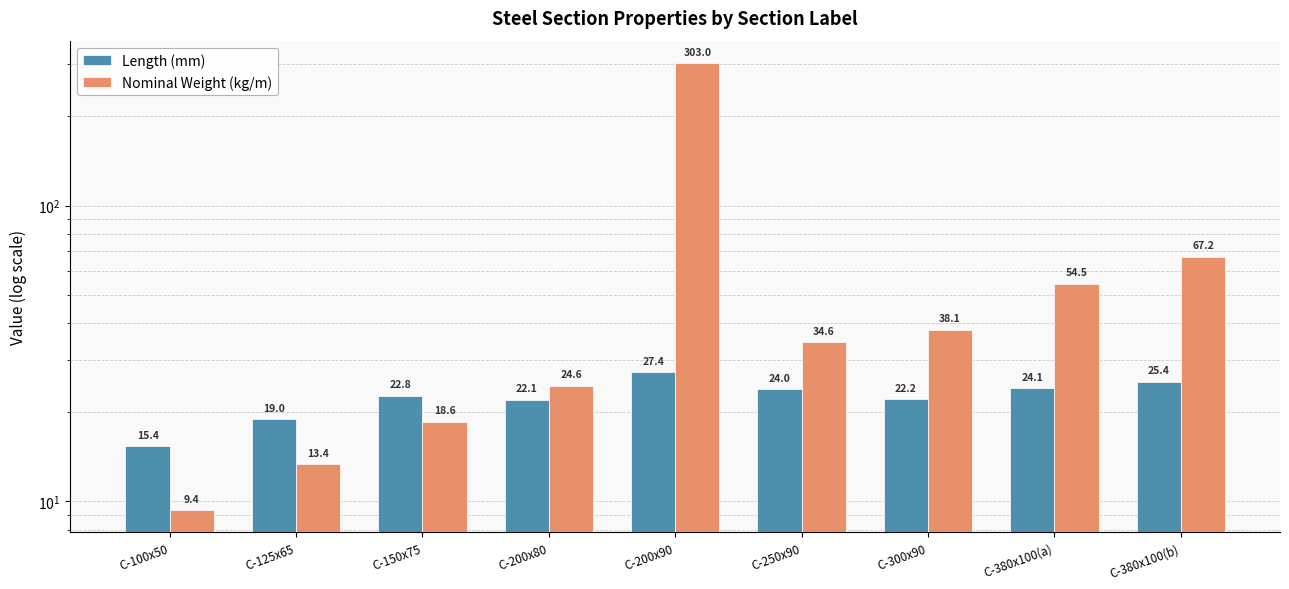

What is the approximate value of Nominal Weight (kg/m) at C-300x90?

38.1